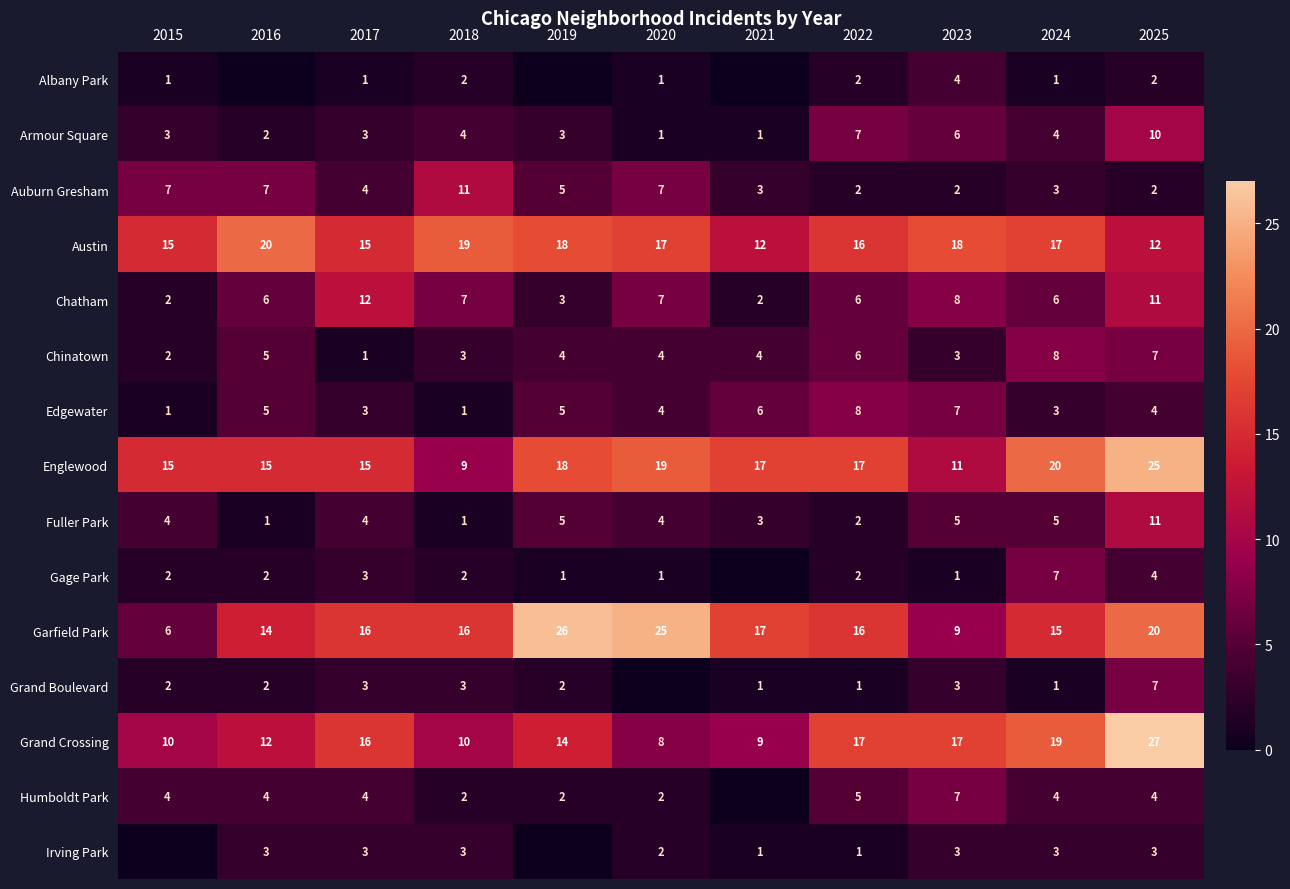

Which category has the lowest value across all series?

2016